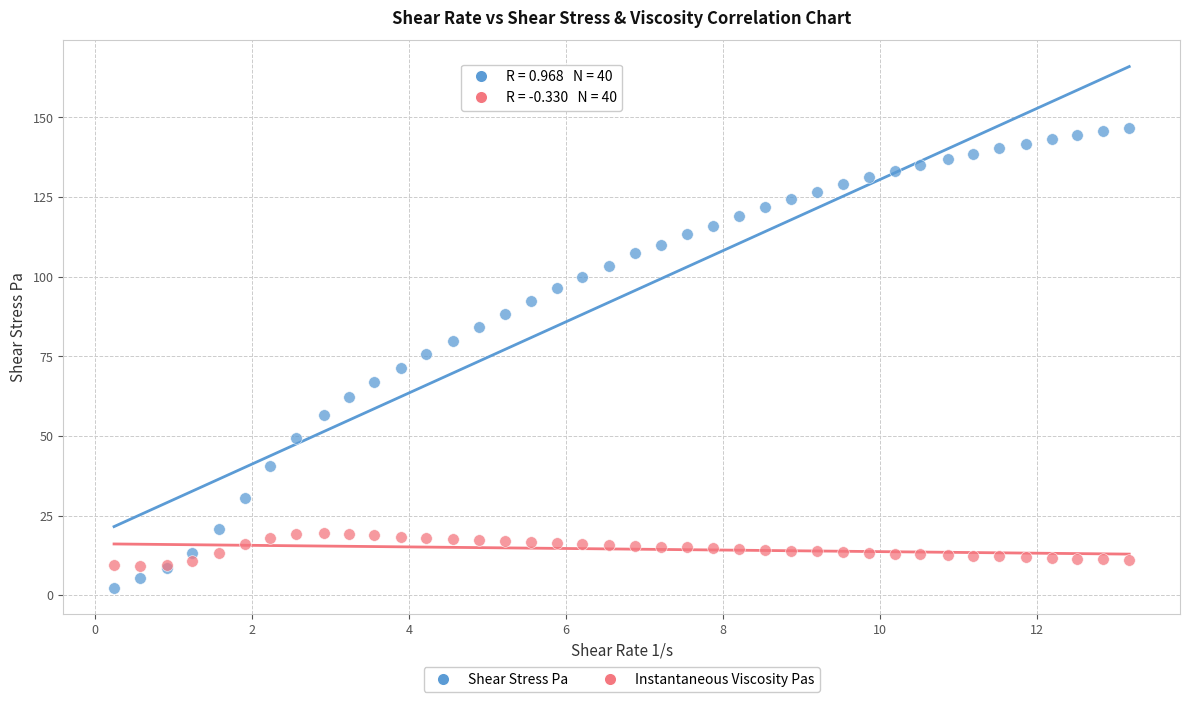

Which series reaches the minimum Y coordinate?

Shear Stress Pa